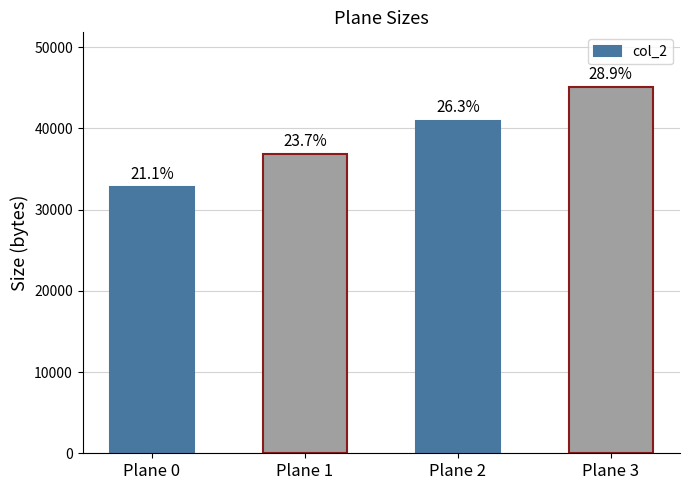

What is the value of the 1st bar from the left?

32768